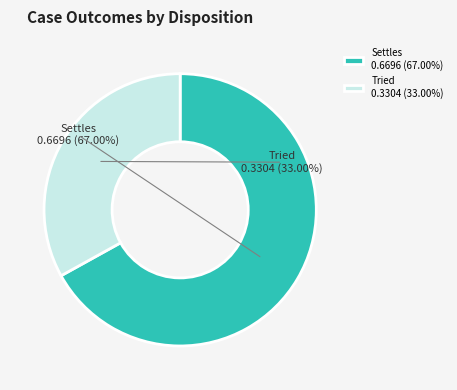

Does Settles account for over 50% of the chart?

Yes